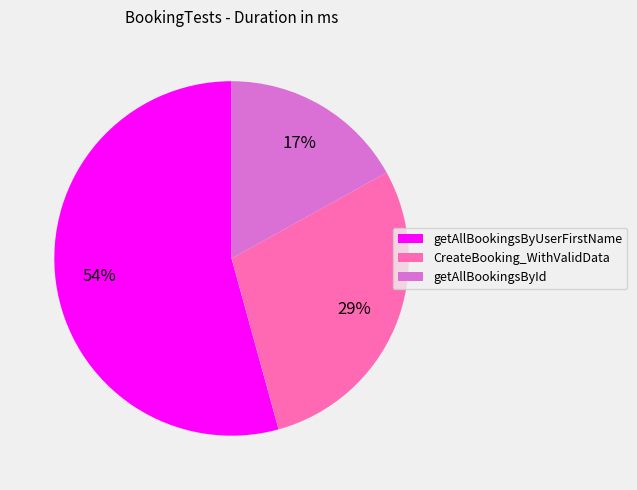

True or false: getAllBookingsByUserFirstName accounts for 42% of the total.

False